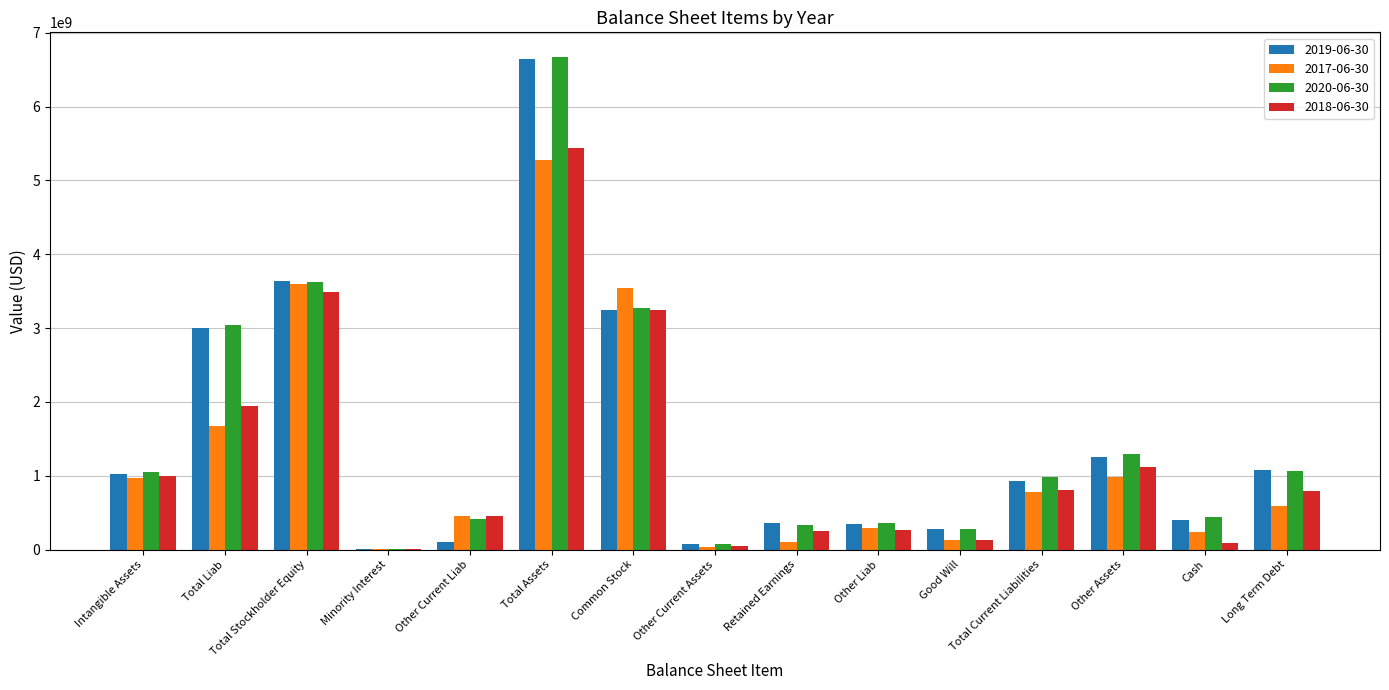

What are all the series names shown in the legend?

2019-06-30, 2017-06-30, 2020-06-30, 2018-06-30